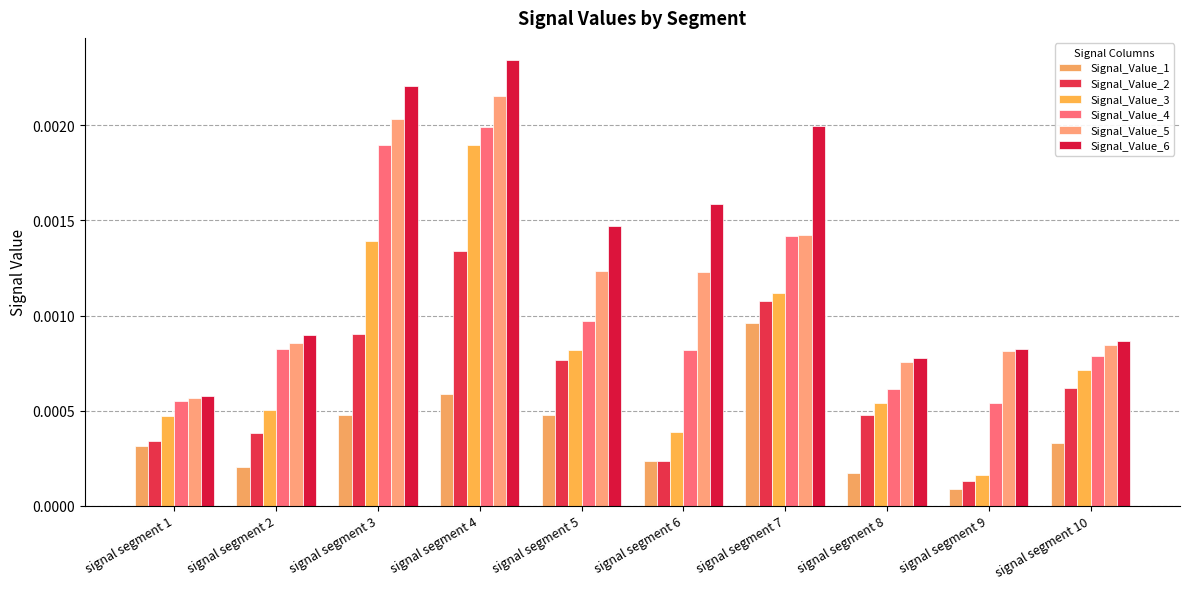

At how many categories does at least one series exceed 0?

10